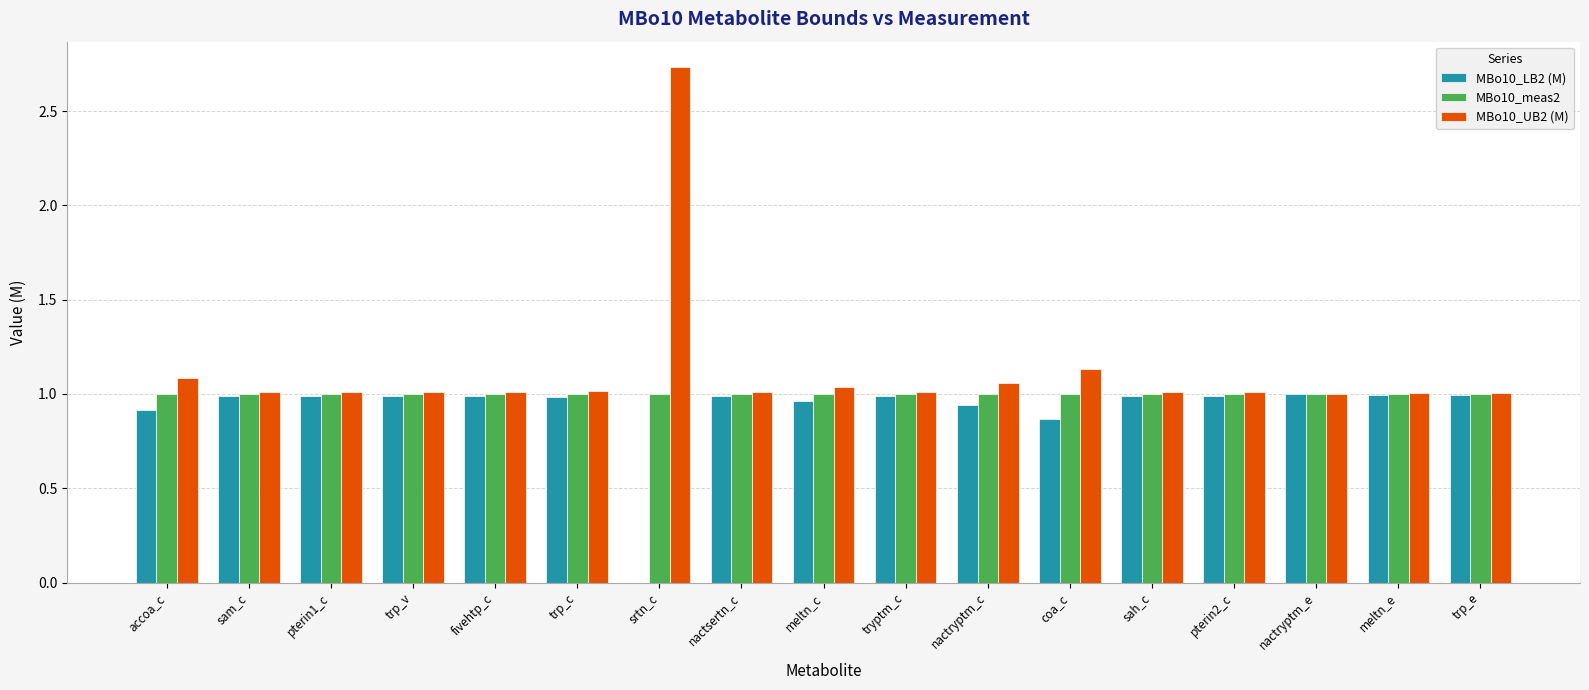

What is the sum of the MBo10_meas2 values at pterin1_c and nactryptm_e?

2.0